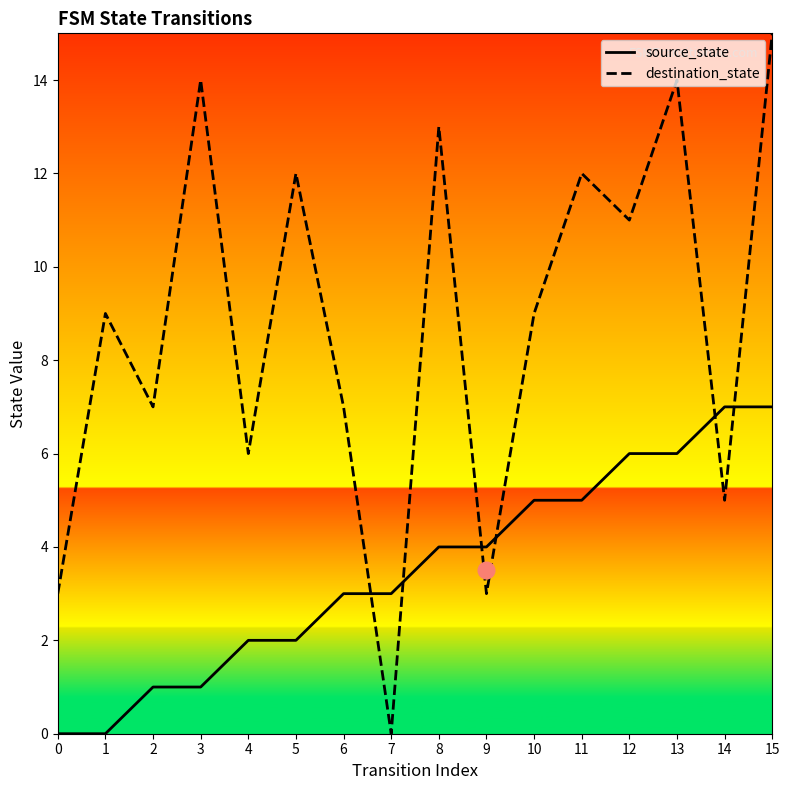

After their last crossing, which series has the higher values: destination_state or source_state?

destination_state